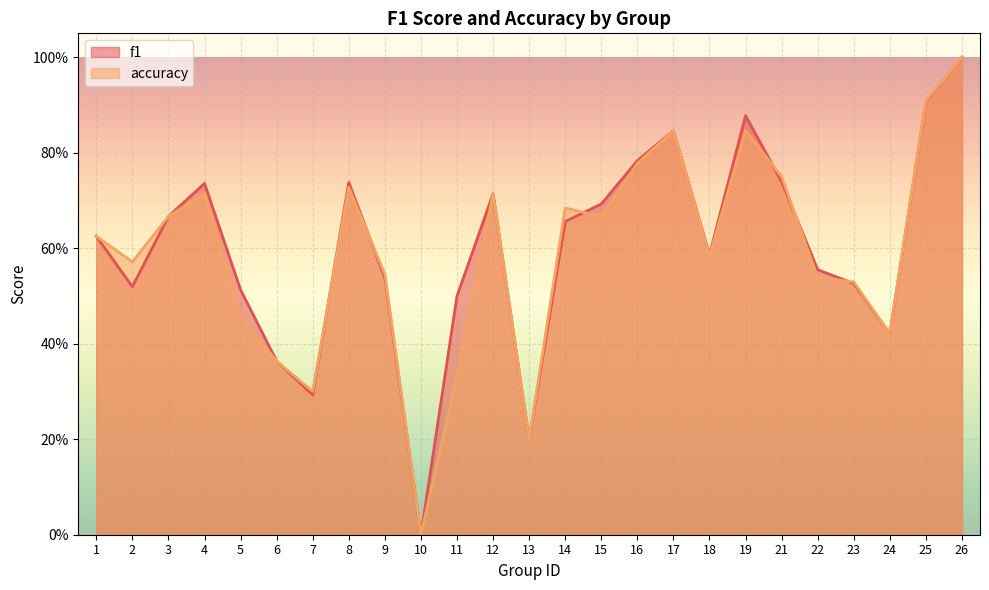

What is the value of the accuracy point at the 25th from the left?

1.0